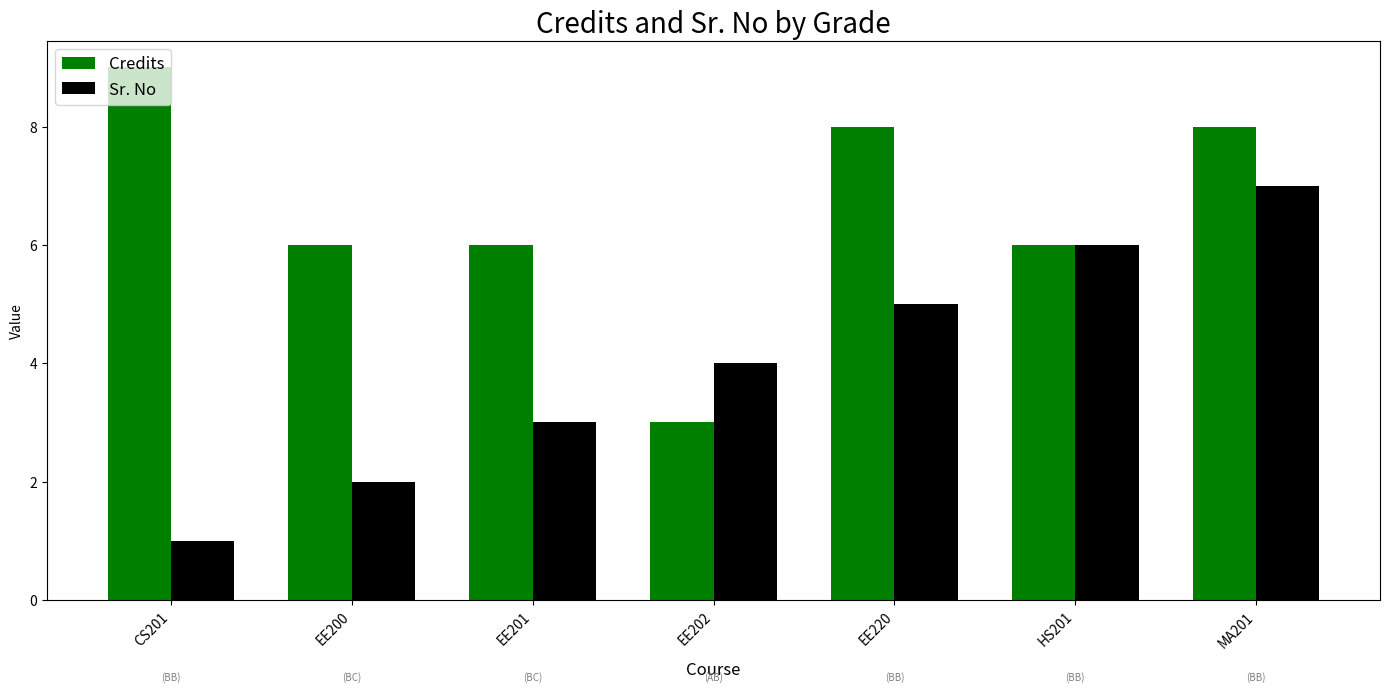

What is the label of the 7th bar from the left?

MA201